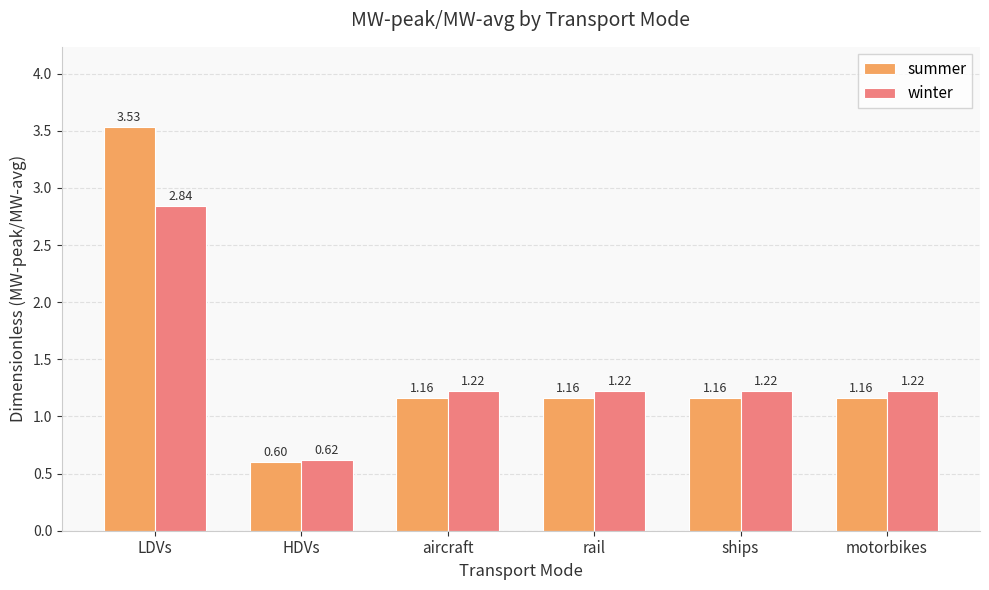

Is the value of winter at LDVs greater than the value of summer at LDVs?

No